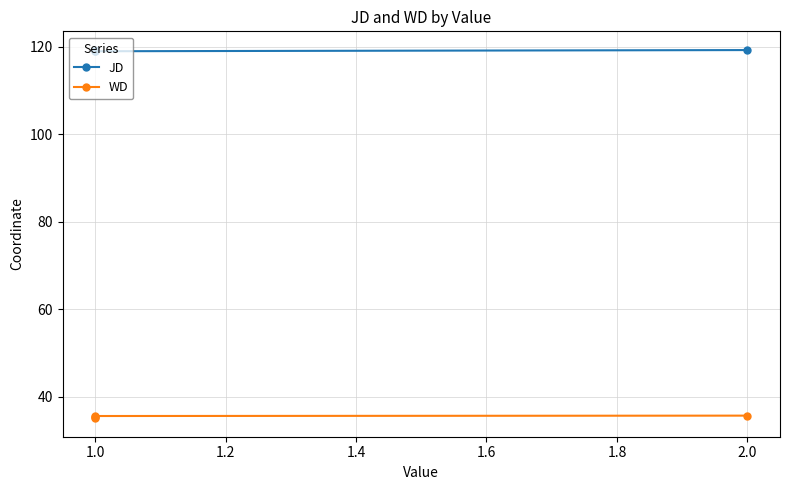

What is the difference between the maximum and minimum values in the JD series?

0.3